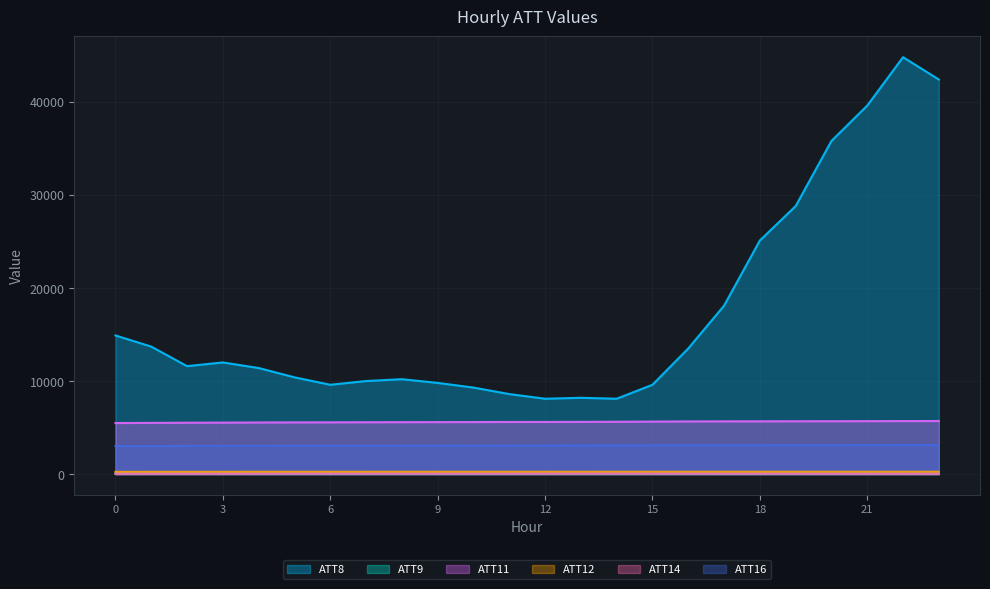

Is it true that ATT8 equals 4802.7 at 10?

False